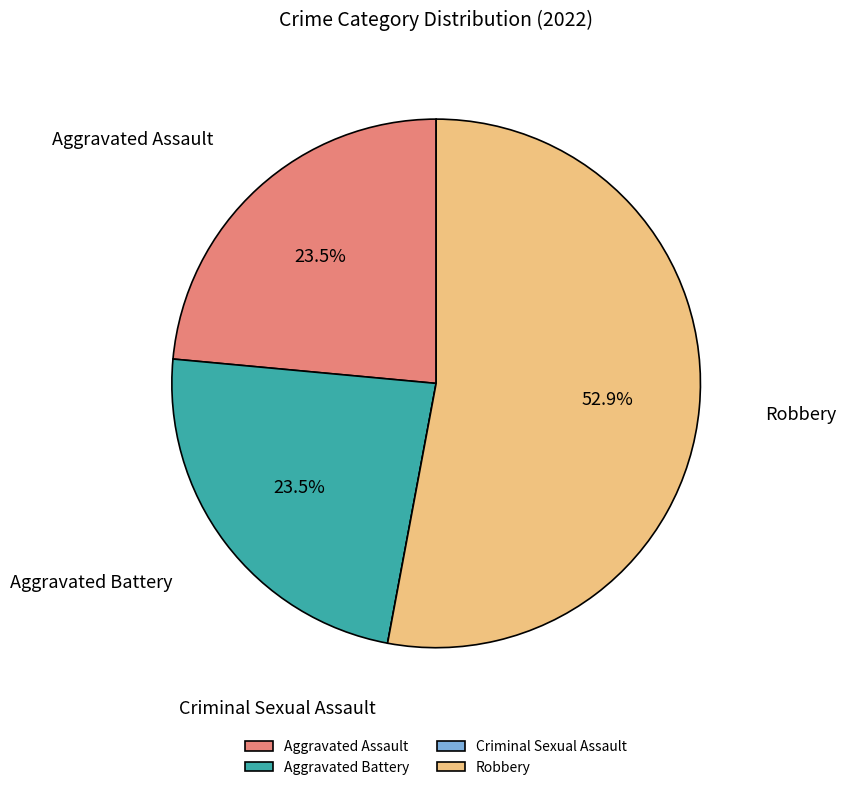

What percentage is NOT represented by Aggravated Battery?

76.5%